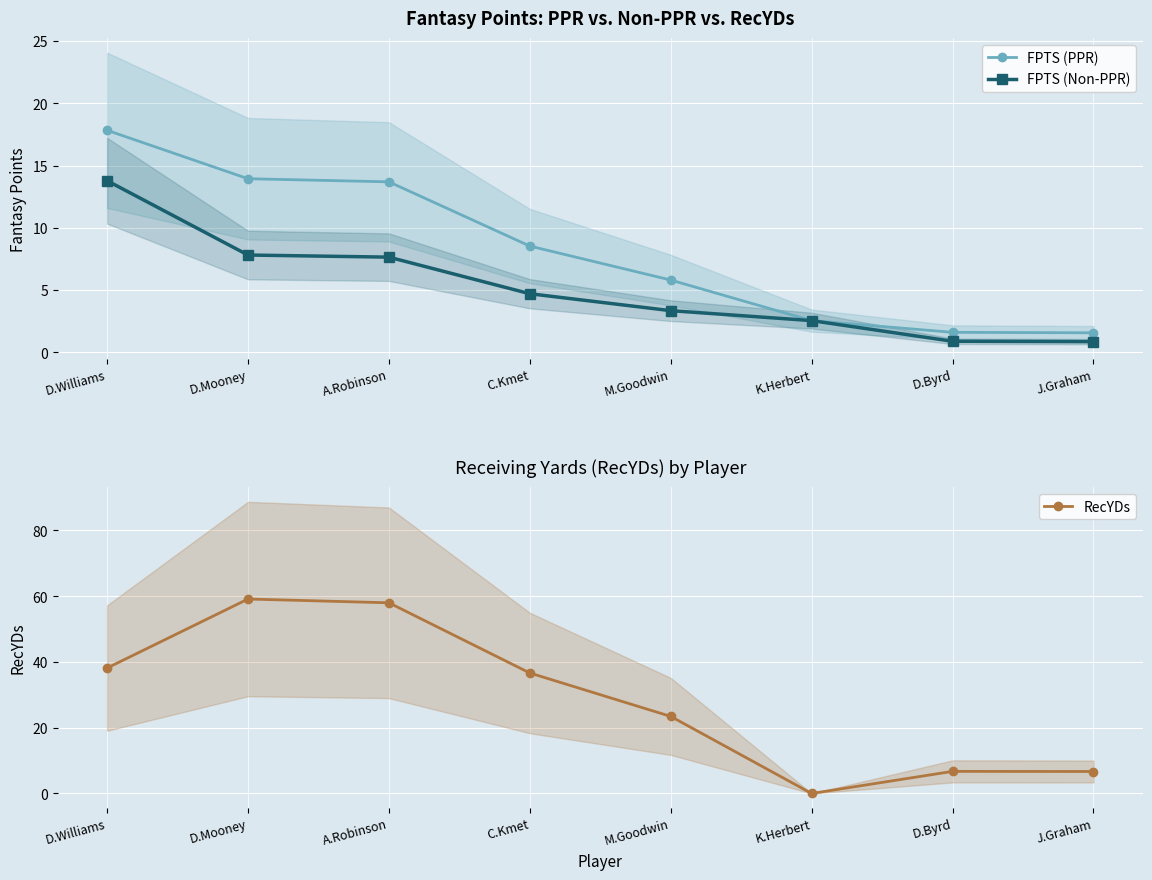

Is the value of FPTS (PPR) at K.Herbert greater than the value of FPTS (Non-PPR) at D.Mooney?

No